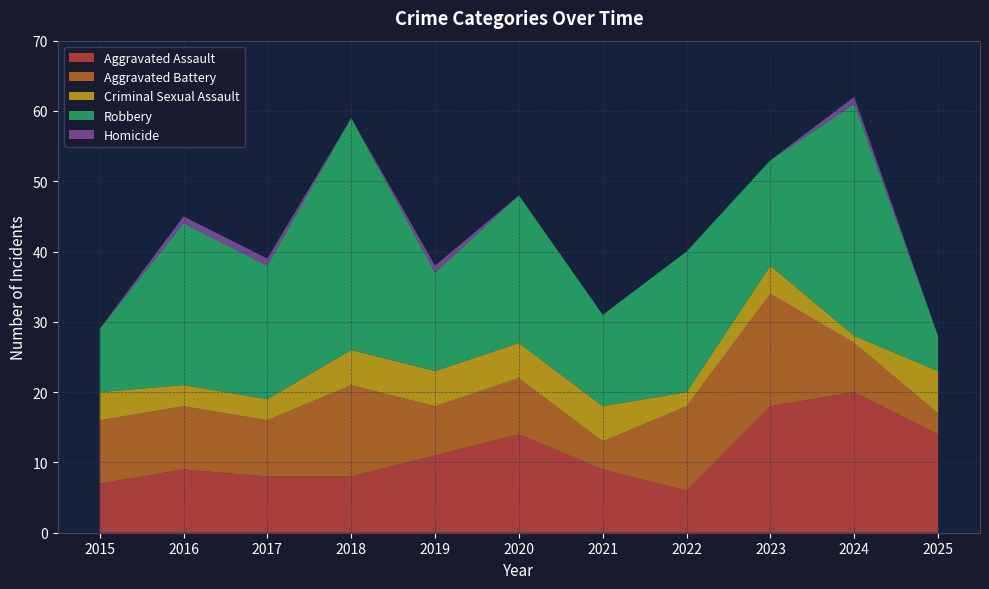

Reading right to left, extract all data points from this chart.

Aggravated Assault: 2025=14	2024=20	2023=18	2022=6	2021=9	2020=14	2019=11	2018=8	2017=8	2016=9	2015=7
Aggravated Battery: 2025=3	2024=7	2023=16	2022=12	2021=4	2020=8	2019=7	2018=13	2017=8	2016=9	2015=9
Criminal Sexual Assault: 2025=6	2024=1	2023=4	2022=2	2021=5	2020=5	2019=5	2018=5	2017=3	2016=3	2015=4
Robbery: 2025=5	2024=33	2023=15	2022=20	2021=13	2020=21	2019=14	2018=33	2017=19	2016=23	2015=9
Homicide: 2025=0	2024=1	2023=0	2022=0	2021=0	2020=0	2019=1	2018=0	2017=1	2016=1	2015=0